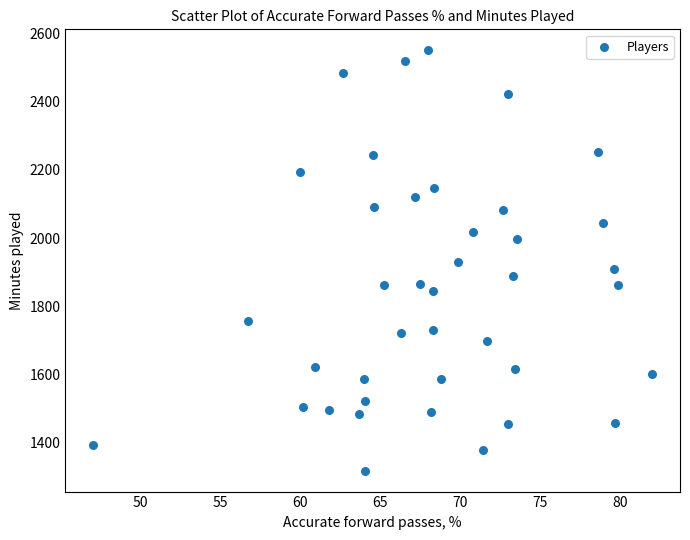

What is the range of Y values (max minus min)?

1231